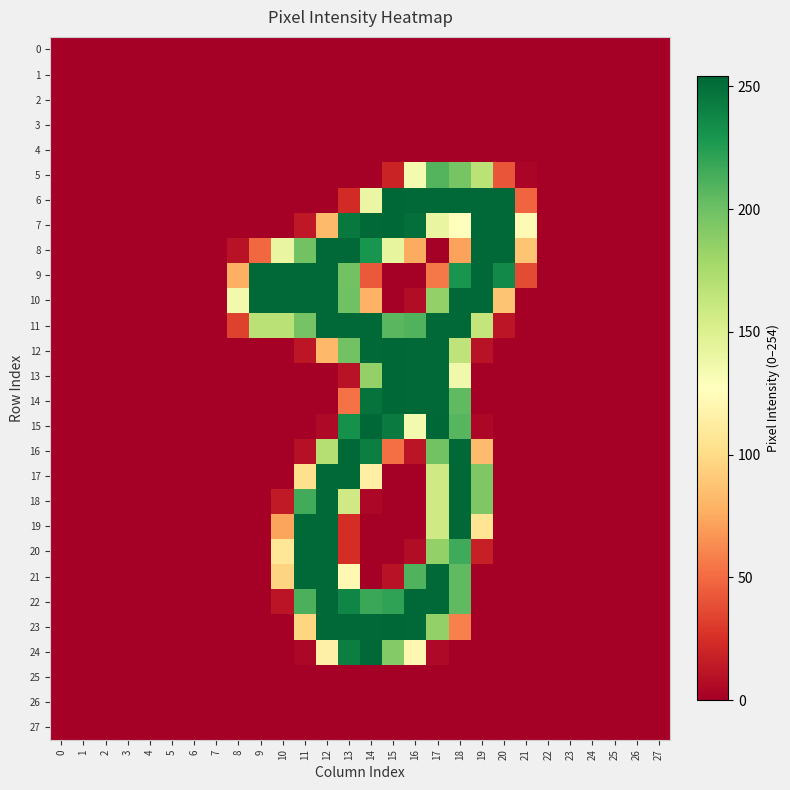

Reading left to right, what are all the values shown in this chart?

0: 0=0	1=0	2=0	3=0	4=0	5=0	6=0	7=0	8=0	9=0	10=0	11=0	12=0	13=0	14=0	15=0	16=0	17=0	18=0	19=0	20=0	21=0	22=0	23=0	24=0	25=0	26=0	27=0
1: 0=0	1=0	2=0	3=0	4=0	5=0	6=0	7=0	8=0	9=0	10=0	11=0	12=0	13=0	14=0	15=0	16=0	17=0	18=0	19=0	20=0	21=0	22=0	23=0	24=0	25=0	26=0	27=0
2: 0=0	1=0	2=0	3=0	4=0	5=0	6=0	7=0	8=0	9=0	10=0	11=0	12=0	13=0	14=0	15=0	16=0	17=0	18=0	19=0	20=0	21=0	22=0	23=0	24=0	25=0	26=0	27=0
3: 0=0	1=0	2=0	3=0	4=0	5=0	6=0	7=0	8=0	9=0	10=0	11=0	12=0	13=0	14=0	15=0	16=0	17=0	18=0	19=0	20=0	21=0	22=0	23=0	24=0	25=0	26=0	27=0
4: 0=0	1=0	2=0	3=0	4=0	5=0	6=0	7=0	8=0	9=0	10=0	11=0	12=0	13=0	14=0	15=0	16=0	17=0	18=0	19=0	20=0	21=0	22=0	23=0	24=0	25=0	26=0	27=0
5: 0=0	1=0	2=0	3=0	4=0	5=0	6=0	7=0	8=0	9=0	10=0	11=0	12=0	13=0	14=0	15=19	16=133	17=209	18=196	19=167	20=41	21=3	22=0	23=0	24=0	25=0	26=0	27=0
6: 0=0	1=0	2=0	3=0	4=0	5=0	6=0	7=0	8=0	9=0	10=0	11=0	12=0	13=23	14=140	15=254	16=253	17=253	18=253	19=253	20=253	21=48	22=0	23=0	24=0	25=0	26=0	27=0
7: 0=0	1=0	2=0	3=0	4=0	5=0	6=0	7=0	8=0	9=0	10=0	11=13	12=83	13=245	14=253	15=254	16=250	17=141	18=127	19=253	20=253	21=123	22=0	23=0	24=0	25=0	26=0	27=0
8: 0=0	1=0	2=0	3=0	4=0	5=0	6=0	7=0	8=10	9=49	10=141	11=198	12=253	13=253	14=230	15=142	16=76	17=0	18=72	19=253	20=253	21=88	22=0	23=0	24=0	25=0	26=0	27=0
9: 0=0	1=0	2=0	3=0	4=0	5=0	6=0	7=0	8=78	9=253	10=253	11=253	12=253	13=198	14=43	15=0	16=0	17=56	18=230	19=253	20=236	21=37	22=0	23=0	24=0	25=0	26=0	27=0
10: 0=0	1=0	2=0	3=0	4=0	5=0	6=0	7=0	8=135	9=253	10=253	11=253	12=253	13=199	14=79	15=0	16=7	17=185	18=253	19=253	20=88	21=0	22=0	23=0	24=0	25=0	26=0	27=0
11: 0=0	1=0	2=0	3=0	4=0	5=0	6=0	7=0	8=33	9=168	10=168	11=197	12=253	13=253	14=253	15=207	16=210	17=253	18=253	19=163	20=12	21=0	22=0	23=0	24=0	25=0	26=0	27=0
12: 0=0	1=0	2=0	3=0	4=0	5=0	6=0	7=0	8=0	9=0	10=0	11=12	12=82	13=198	14=253	15=254	16=253	17=253	18=165	19=10	20=0	21=0	22=0	23=0	24=0	25=0	26=0	27=0
13: 0=0	1=0	2=0	3=0	4=0	5=0	6=0	7=0	8=0	9=0	10=0	11=0	12=0	13=10	14=185	15=254	16=253	17=253	18=136	19=0	20=0	21=0	22=0	23=0	24=0	25=0	26=0	27=0
14: 0=0	1=0	2=0	3=0	4=0	5=0	6=0	7=0	8=0	9=0	10=0	11=0	12=0	13=53	14=248	15=254	16=253	17=253	18=205	19=0	20=0	21=0	22=0	23=0	24=0	25=0	26=0	27=0
15: 0=0	1=0	2=0	3=0	4=0	5=0	6=0	7=0	8=0	9=0	10=0	11=0	12=5	13=232	14=254	15=244	16=134	17=254	18=208	19=4	20=0	21=0	22=0	23=0	24=0	25=0	26=0	27=0
16: 0=0	1=0	2=0	3=0	4=0	5=0	6=0	7=0	8=0	9=0	10=0	11=9	12=170	13=253	14=242	15=52	16=11	17=198	18=253	19=84	20=0	21=0	22=0	23=0	24=0	25=0	26=0	27=0
17: 0=0	1=0	2=0	3=0	4=0	5=0	6=0	7=0	8=0	9=0	10=0	11=103	12=253	13=253	14=115	15=0	16=0	17=157	18=253	19=193	20=0	21=0	22=0	23=0	24=0	25=0	26=0	27=0
18: 0=0	1=0	2=0	3=0	4=0	5=0	6=0	7=0	8=0	9=0	10=14	11=215	12=253	13=157	14=4	15=0	16=0	17=157	18=253	19=193	20=0	21=0	22=0	23=0	24=0	25=0	26=0	27=0
19: 0=0	1=0	2=0	3=0	4=0	5=0	6=0	7=0	8=0	9=0	10=73	11=253	12=253	13=24	14=0	15=0	16=0	17=157	18=253	19=106	20=0	21=0	22=0	23=0	24=0	25=0	26=0	27=0
20: 0=0	1=0	2=0	3=0	4=0	5=0	6=0	7=0	8=0	9=0	10=108	11=253	12=253	13=24	14=0	15=0	16=7	17=185	18=216	19=17	20=0	21=0	22=0	23=0	24=0	25=0	26=0	27=0
21: 0=0	1=0	2=0	3=0	4=0	5=0	6=0	7=0	8=0	9=0	10=96	11=253	12=253	13=122	14=0	15=10	16=210	17=253	18=205	19=0	20=0	21=0	22=0	23=0	24=0	25=0	26=0	27=0
22: 0=0	1=0	2=0	3=0	4=0	5=0	6=0	7=0	8=0	9=0	10=11	11=212	12=253	13=238	14=218	15=221	16=253	17=253	18=205	19=0	20=0	21=0	22=0	23=0	24=0	25=0	26=0	27=0
23: 0=0	1=0	2=0	3=0	4=0	5=0	6=0	7=0	8=0	9=0	10=0	11=97	12=253	13=253	14=253	15=254	16=253	17=185	18=59	19=0	20=0	21=0	22=0	23=0	24=0	25=0	26=0	27=0
24: 0=0	1=0	2=0	3=0	4=0	5=0	6=0	7=0	8=0	9=0	10=0	11=4	12=116	13=242	14=253	15=191	16=121	17=5	18=0	19=0	20=0	21=0	22=0	23=0	24=0	25=0	26=0	27=0
25: 0=0	1=0	2=0	3=0	4=0	5=0	6=0	7=0	8=0	9=0	10=0	11=0	12=0	13=0	14=0	15=0	16=0	17=0	18=0	19=0	20=0	21=0	22=0	23=0	24=0	25=0	26=0	27=0
26: 0=0	1=0	2=0	3=0	4=0	5=0	6=0	7=0	8=0	9=0	10=0	11=0	12=0	13=0	14=0	15=0	16=0	17=0	18=0	19=0	20=0	21=0	22=0	23=0	24=0	25=0	26=0	27=0
27: 0=0	1=0	2=0	3=0	4=0	5=0	6=0	7=0	8=0	9=0	10=0	11=0	12=0	13=0	14=0	15=0	16=0	17=0	18=0	19=0	20=0	21=0	22=0	23=0	24=0	25=0	26=0	27=0